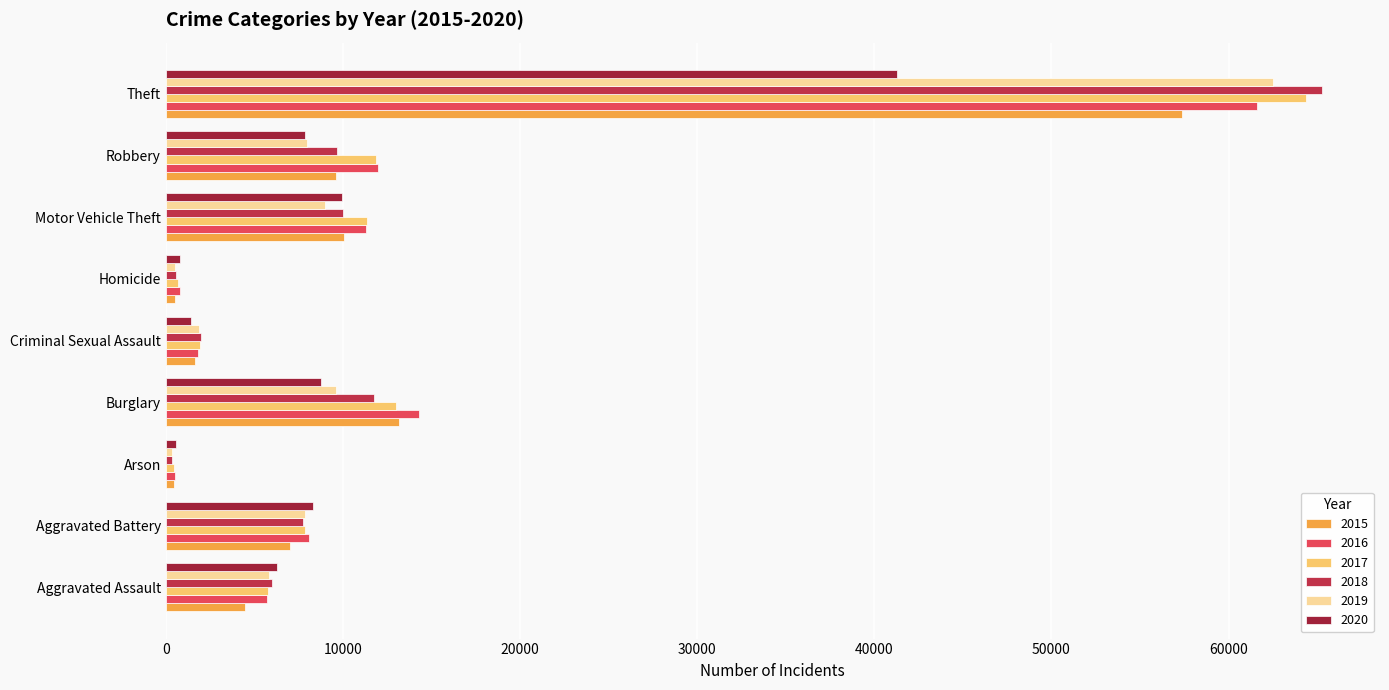

What are all the series names shown in the legend?

2015, 2016, 2017, 2018, 2019, 2020